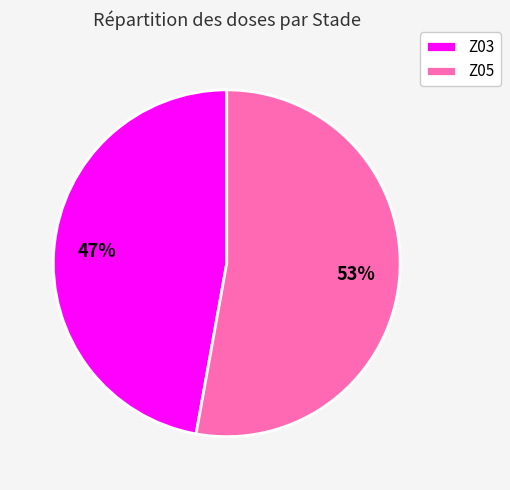

Is the sum of Z05 and Z03 greater than half?

Yes